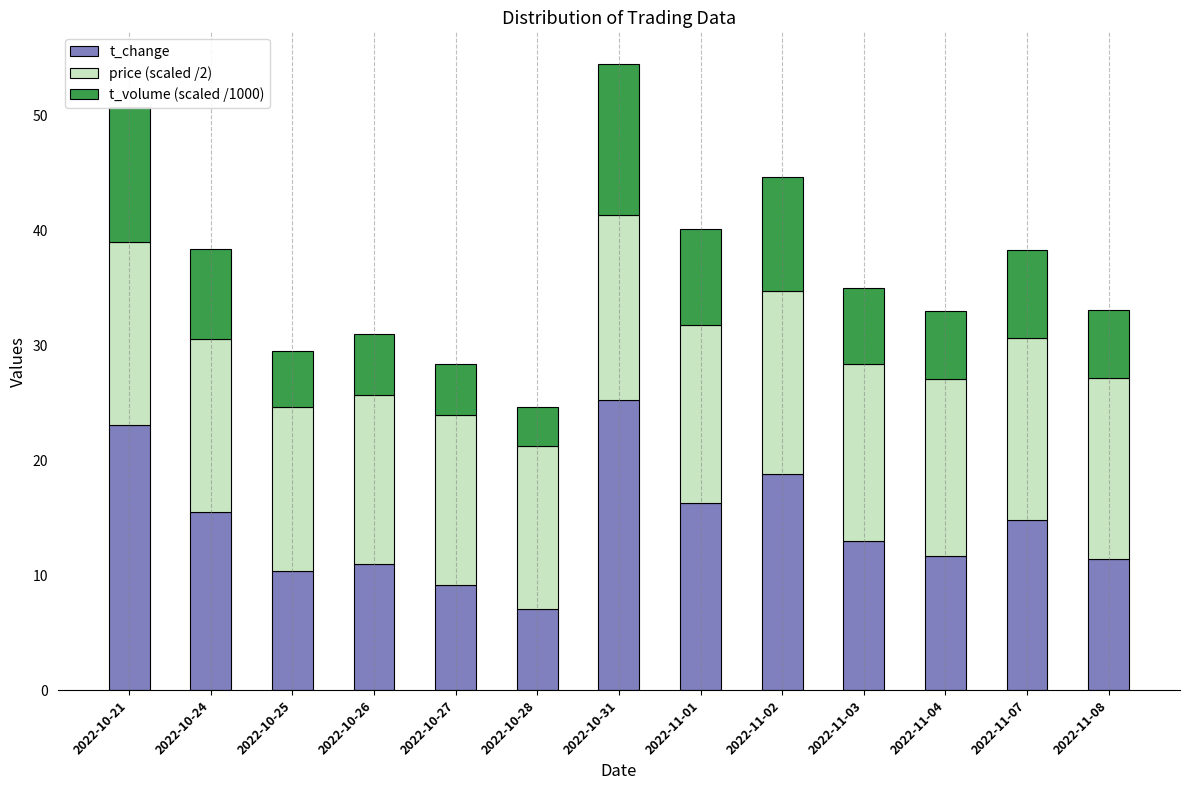

Are the bars horizontal?

No